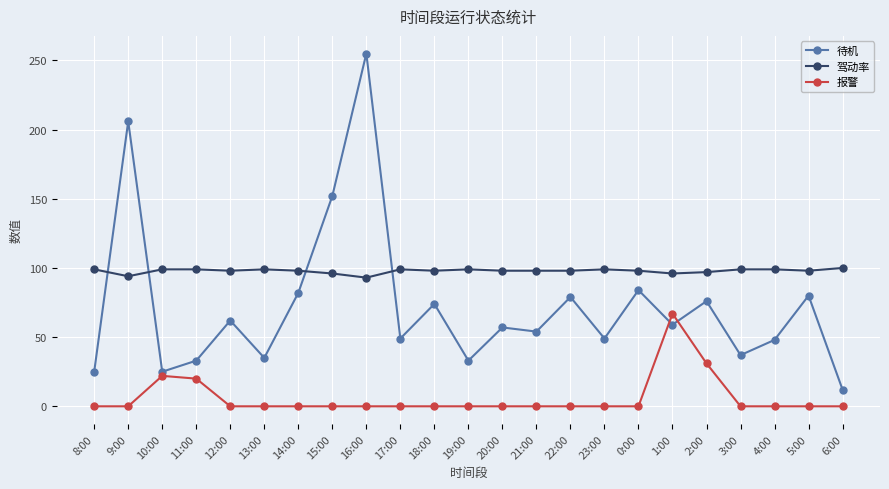

What is the label of the 19th point from the right?

12:00